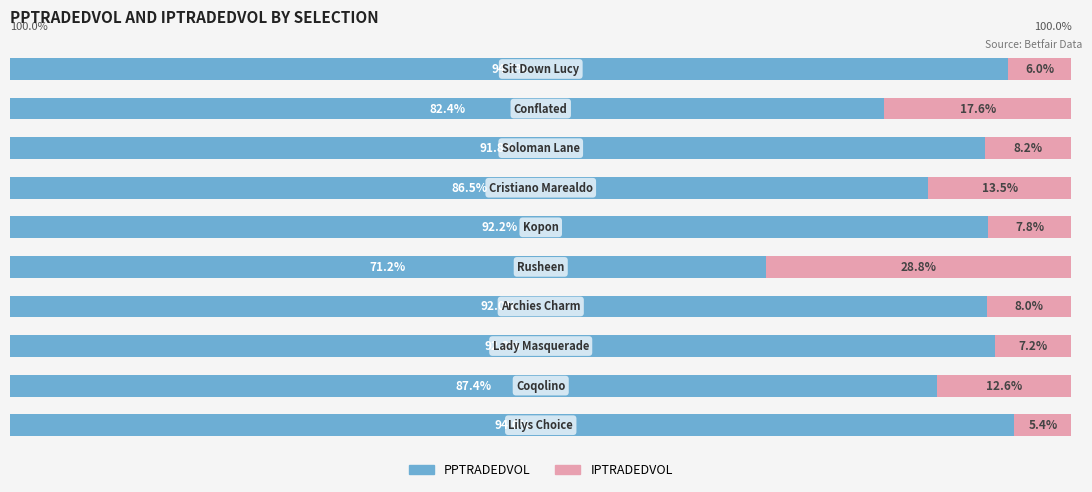

What is the value of the IPTRADEDVOL bar at the 6th from the left?

7.8